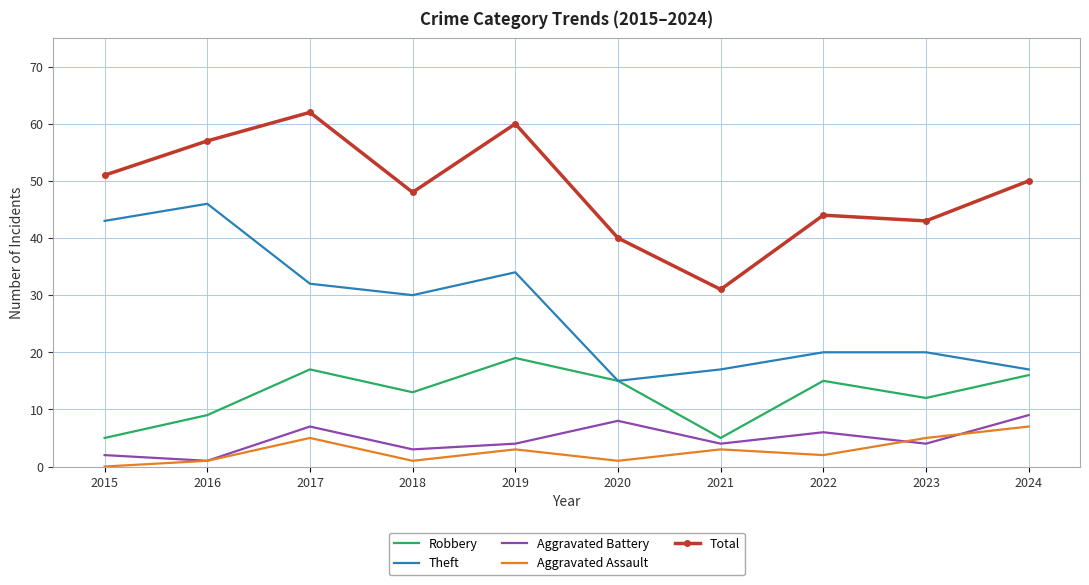

Which category has the lowest value in the Aggravated Battery series?

2016